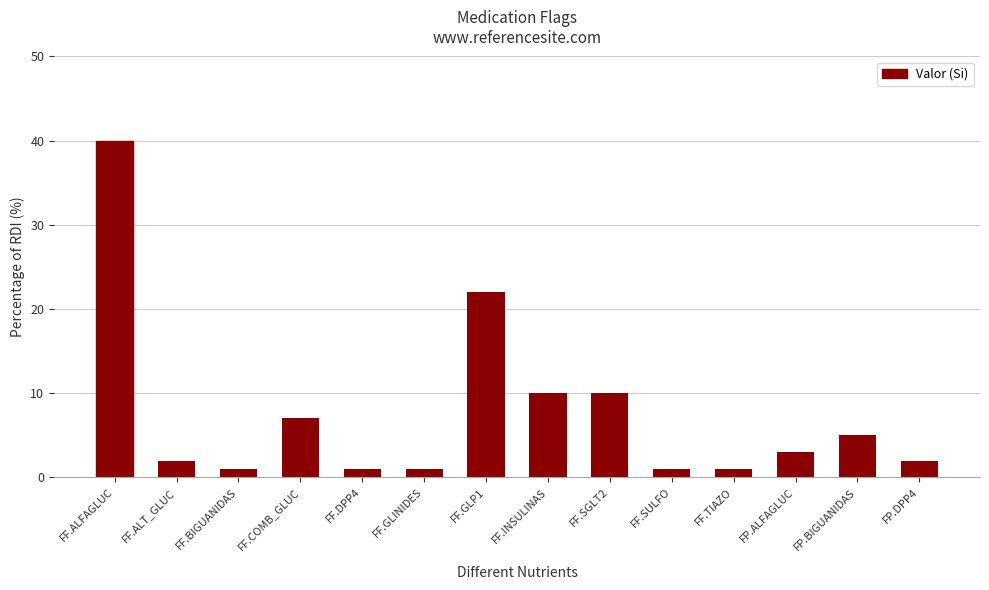

What is the label of the 13th bar from the left?

FP.BIGUANIDAS